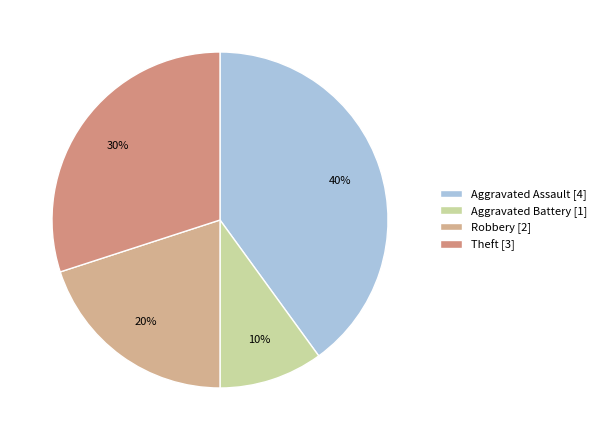

What is the change in value from Aggravated Assault to Theft?

-1